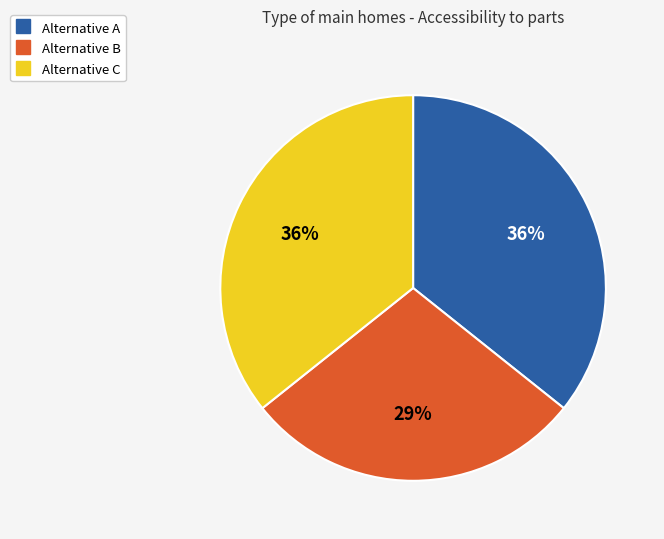

Approximately how many times larger is the value at Alternative C compared to Alternative A?

1.0